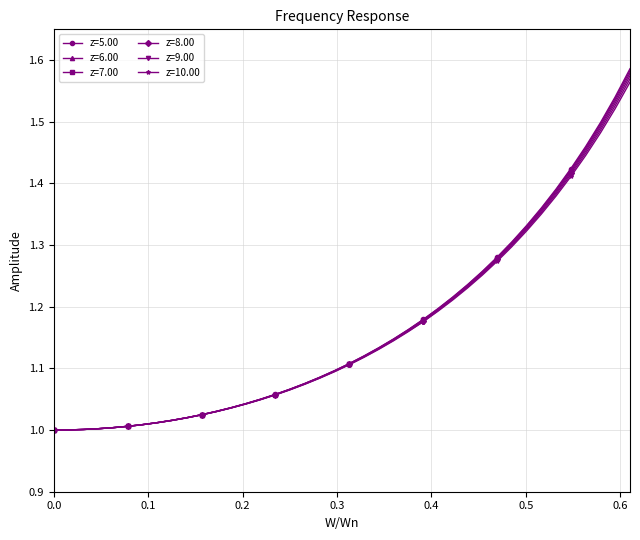

How many series are shown in this chart?

6